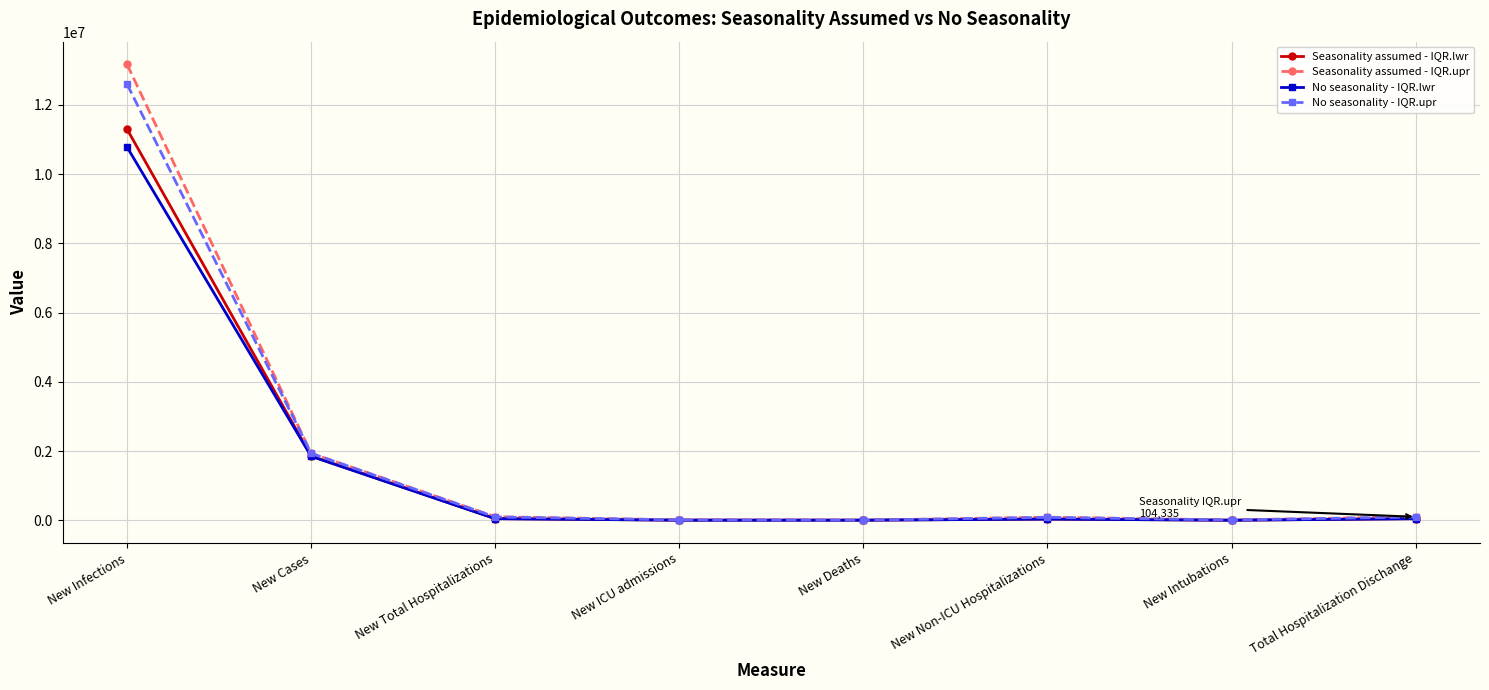

What position from the right is New Intubations?

2